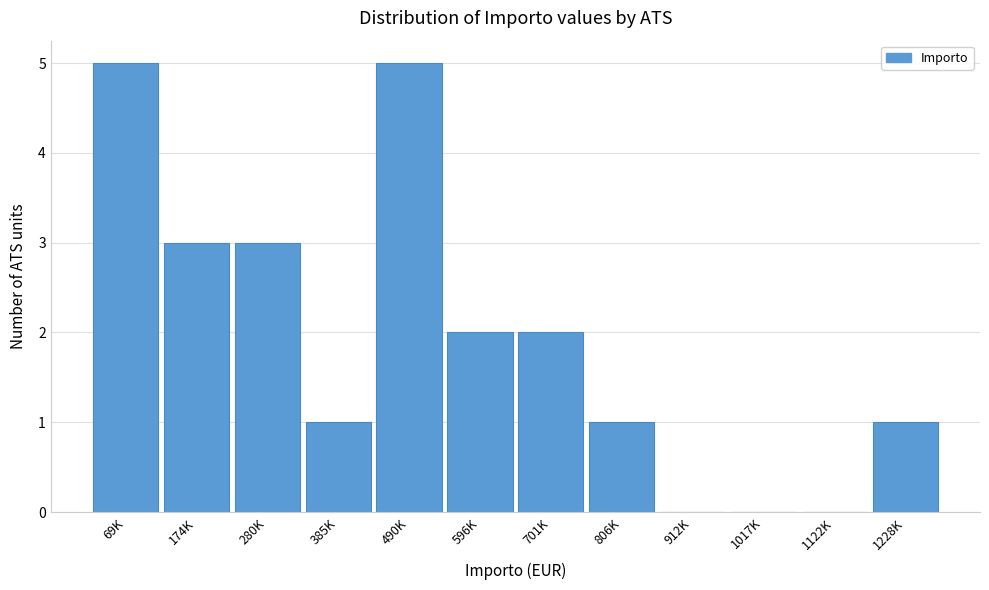

Reading right to left, what are all the values shown in this chart?

1228K=1	1122K=0	1017K=0	912K=0	806K=1	701K=2	596K=2	490K=5	385K=1	280K=3	174K=3	69K=5